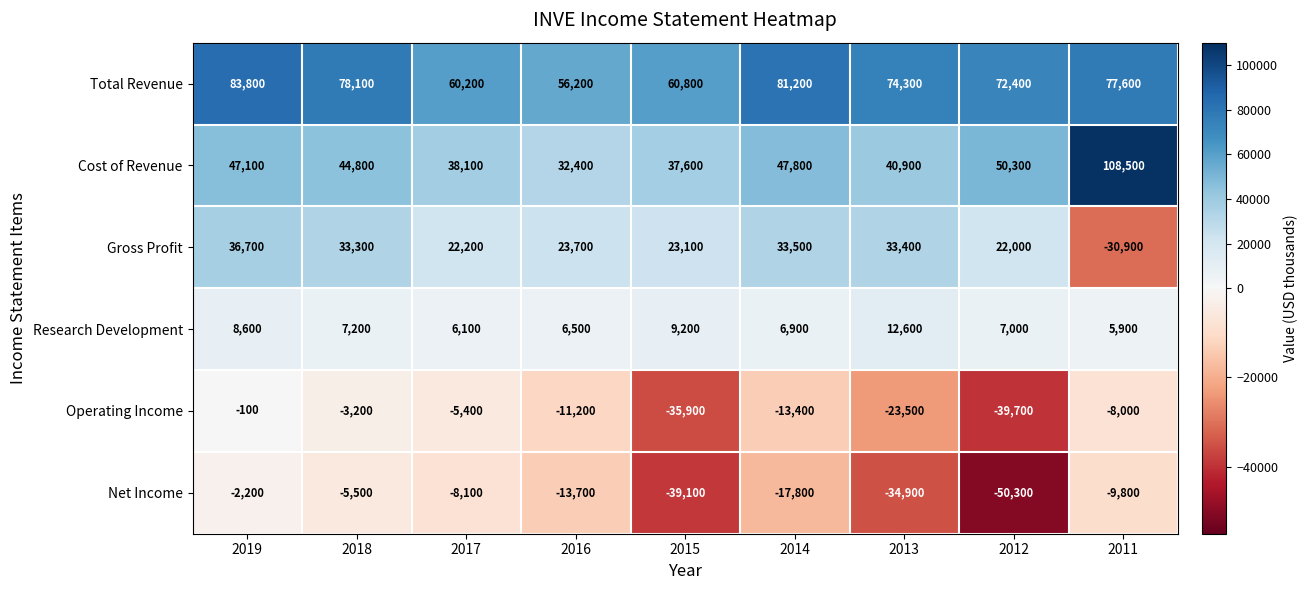

Count the number of data series in this chart.

6